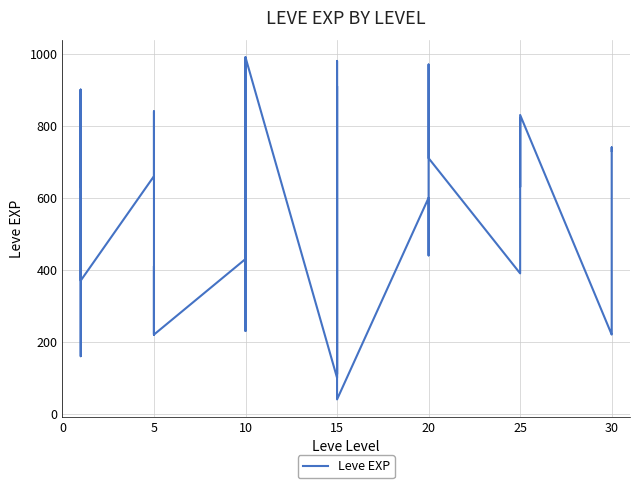

How many points are lower than both their immediate neighbors (excluding endpoints)?

11